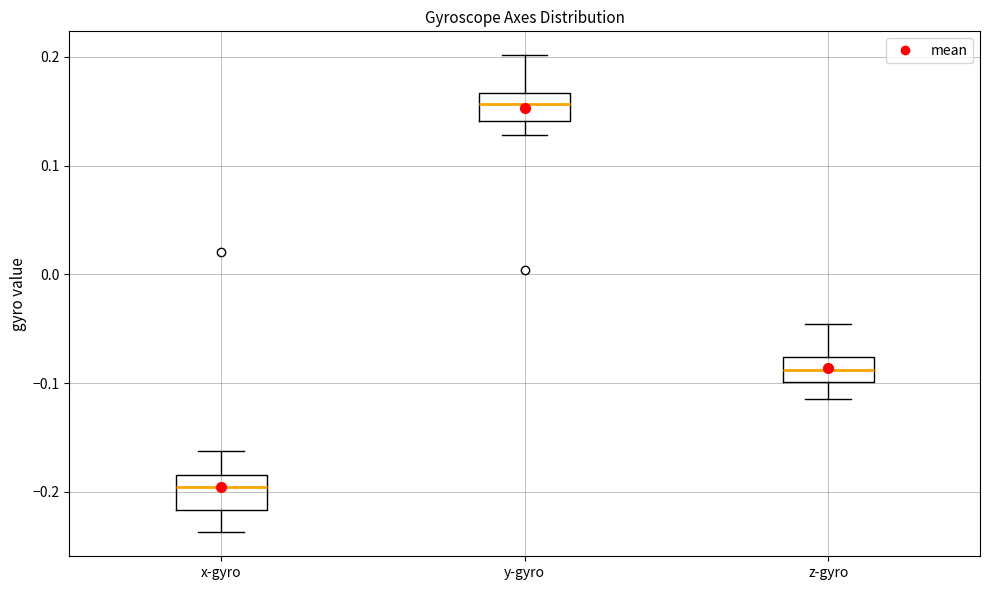

Reading left to right, read every box against the y-axis: the position of its median line, the range the box covers, and the ends of its whiskers. The values are not printed on the chart, so give them approximately, as read against the axis.

x-gyro: median -0.20, box -0.22 to -0.18, whiskers -0.24 to -0.16
y-gyro: median 0.16, box 0.14 to 0.17, whiskers 0.13 to 0.20
z-gyro: median -0.09, box -0.10 to -0.08, whiskers -0.11 to -0.05